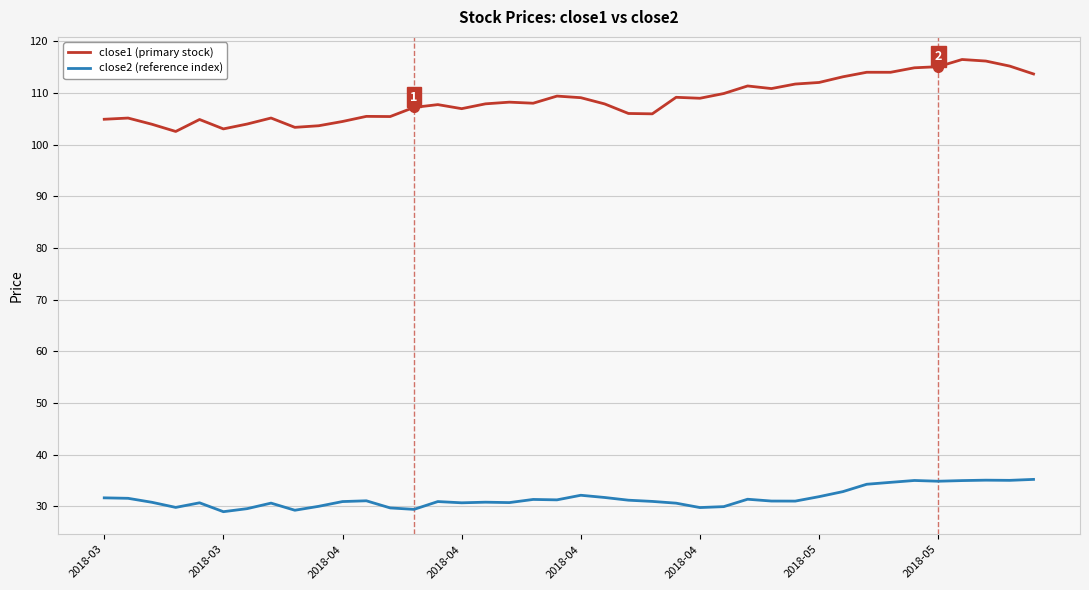

Which series has the widest spread of values?

close1 (primary stock)